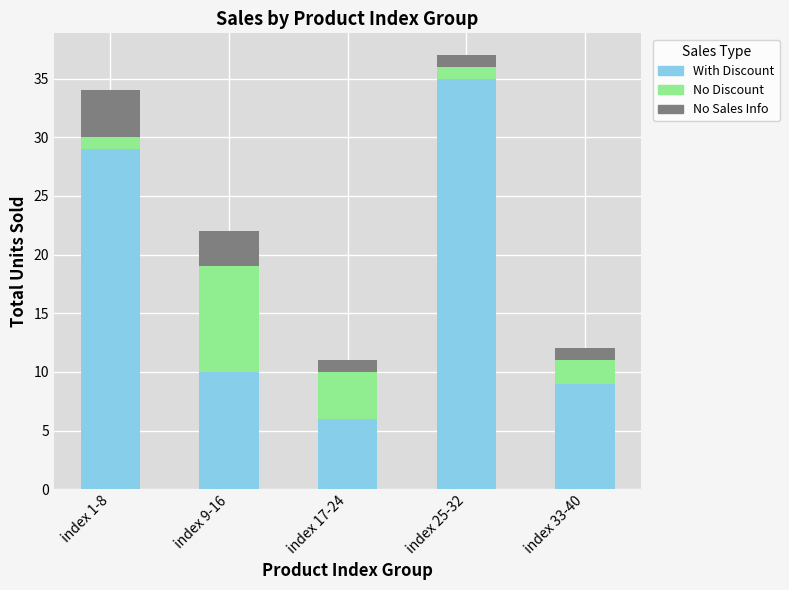

Rank the categories by With Discount value from highest to lowest.

index 25-32, index 1-8, index 9-16, index 33-40, index 17-24